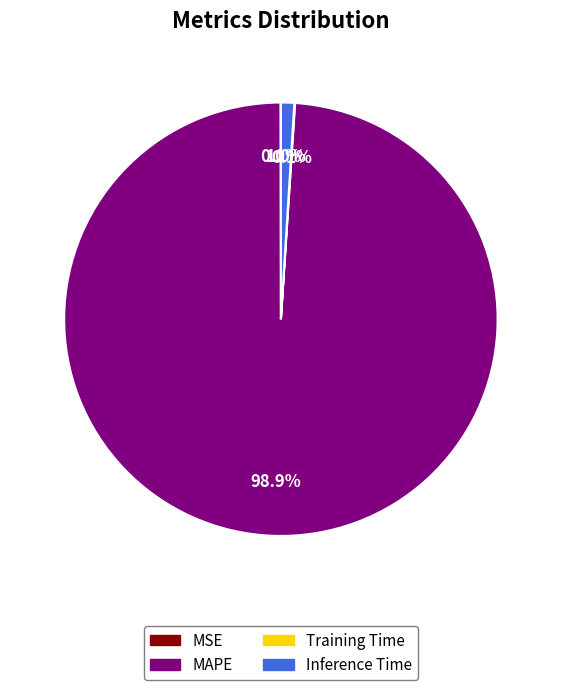

Which slice is the largest?

MAPE